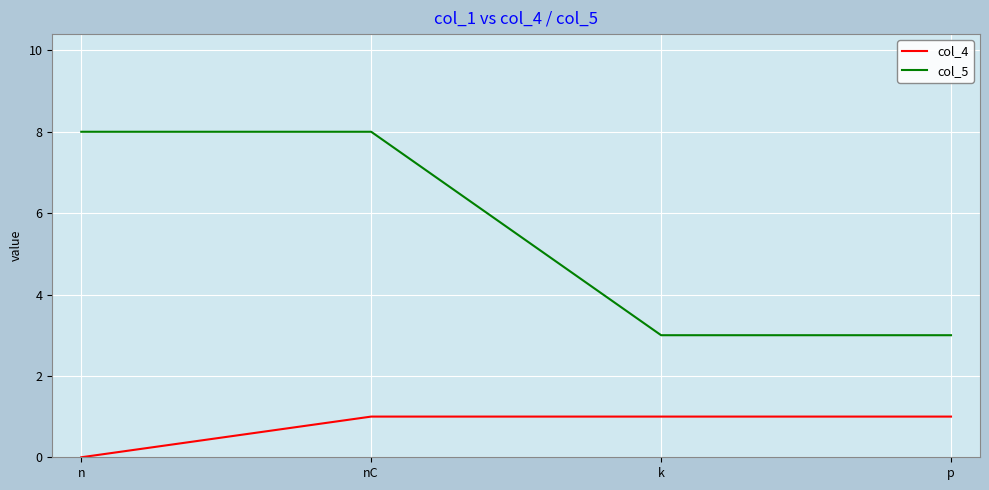

True or false: col_4 and col_5 cross at least once.

False